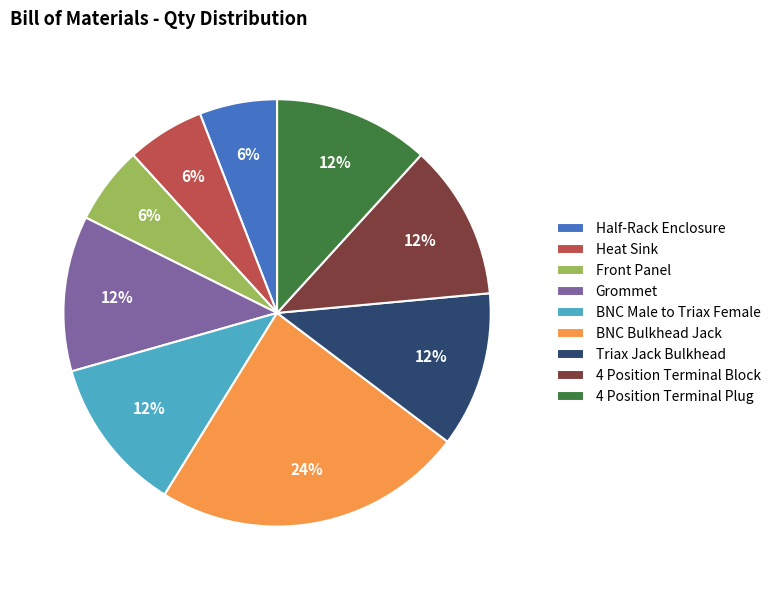

Which slice is the largest?

BNC Bulkhead Jack